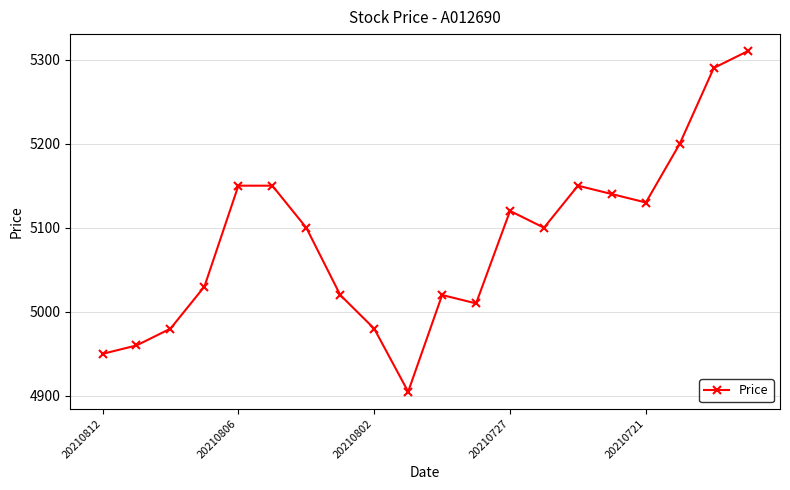

Reading left to right, what are all the values shown in this chart?

4950	4960	4980	5030	5150	5150	5100	5020	4980	4905	5020	5010	5120	5100	5150	5140	5130	5200	5290	5310